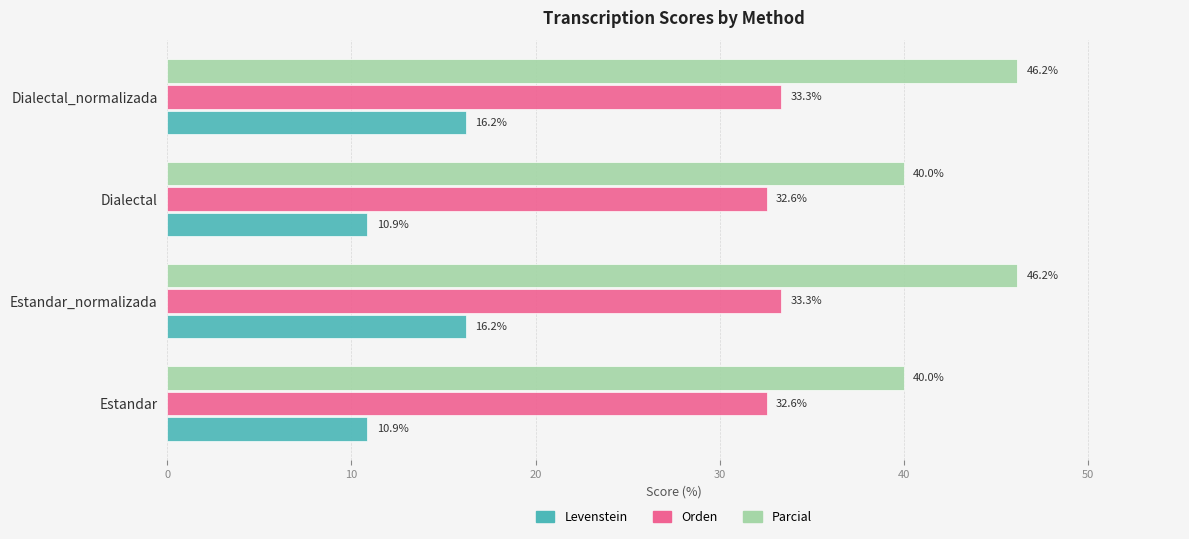

List the series in order of their overall mean, highest first.

Parcial, Orden, Levenstein